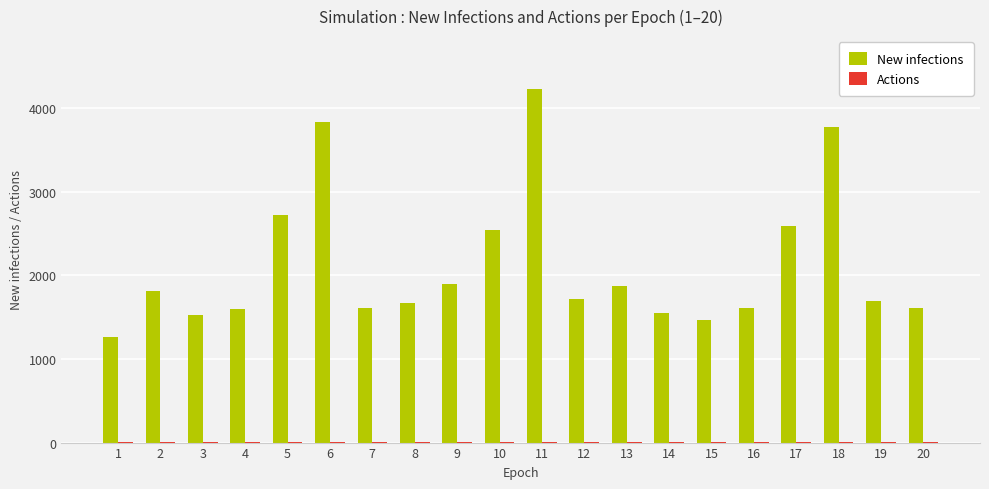

At which category is the sum across all series the highest?

11